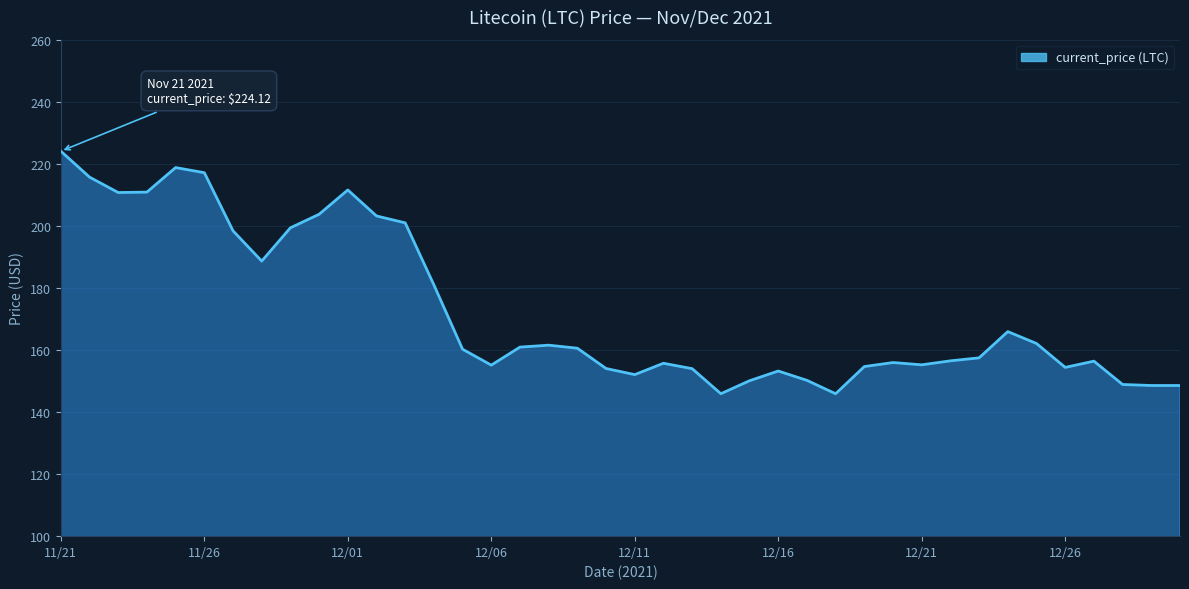

Does the chart have visible grid lines?

Yes